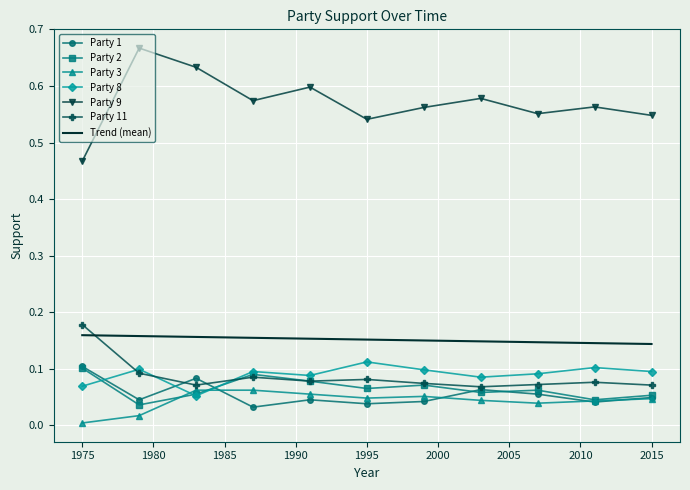

Which series has the widest spread of values?

Party 9